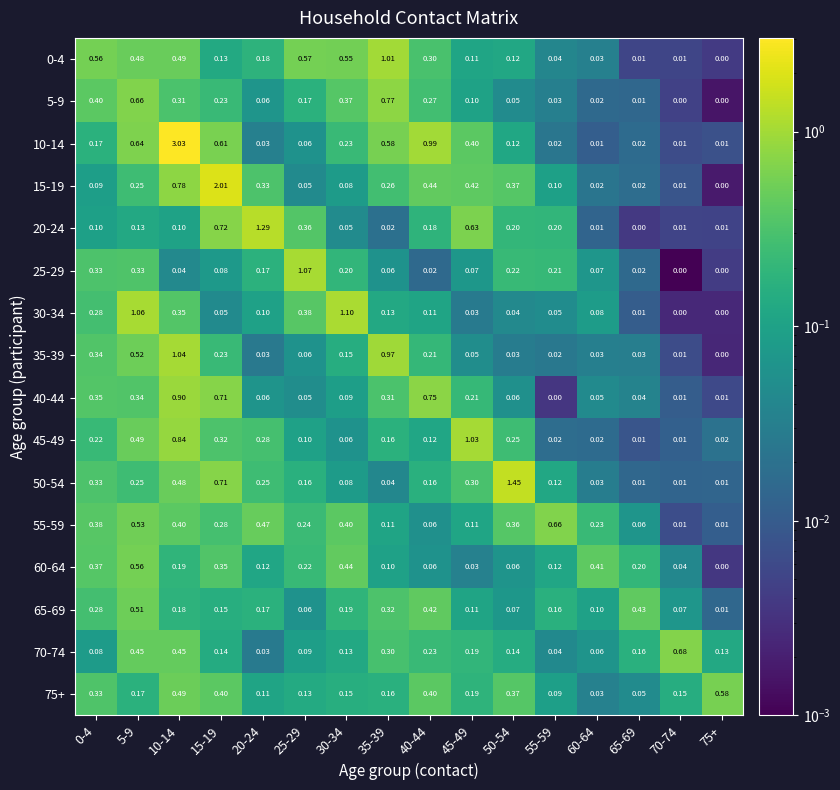

Which series has the widest spread of values?

10-14